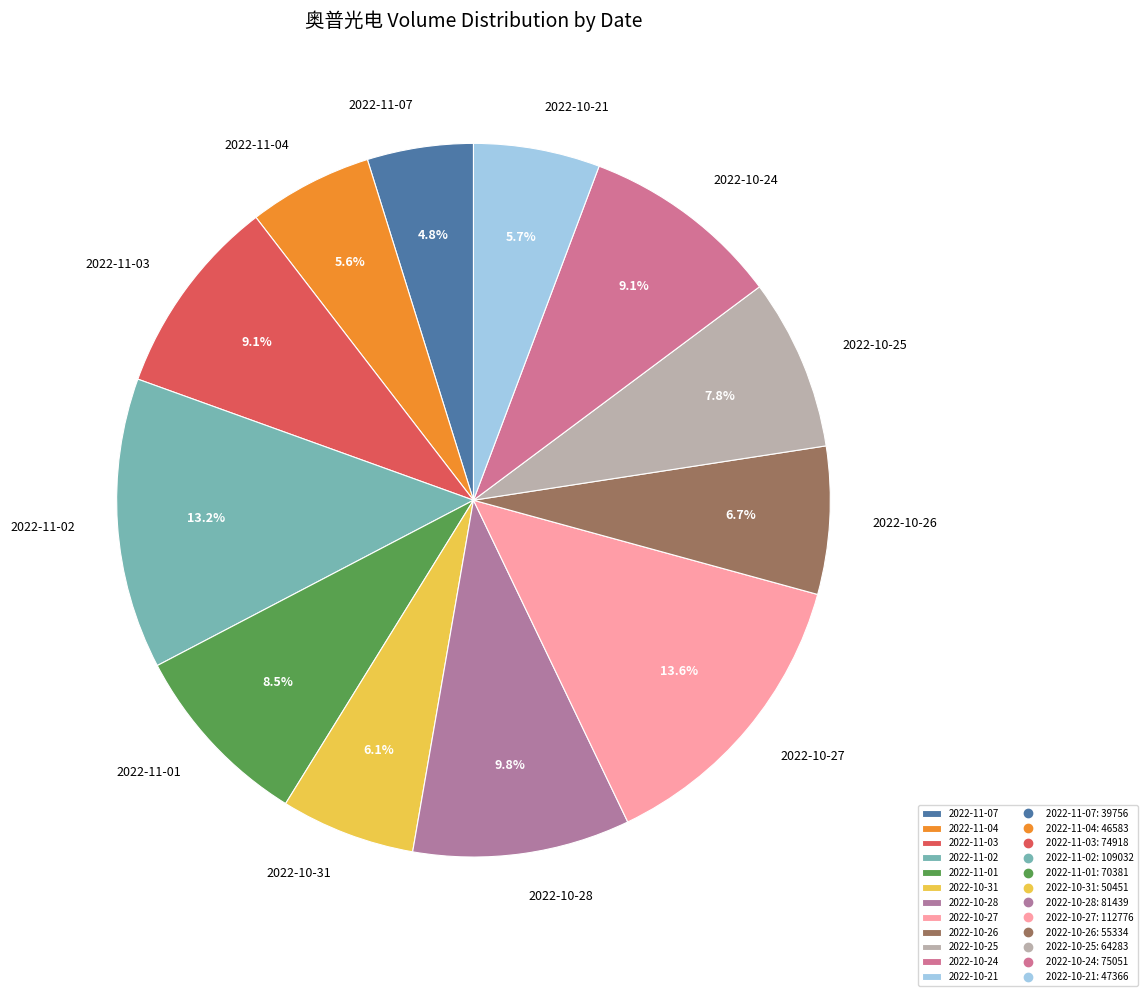

To the nearest percent, what is the difference between the largest and smallest slice percentages?

9%